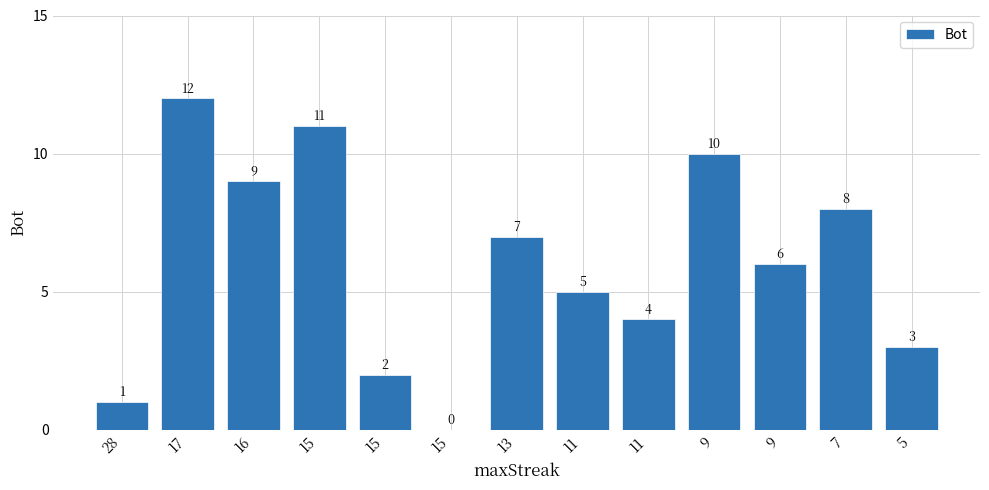

Are the bars horizontal?

No